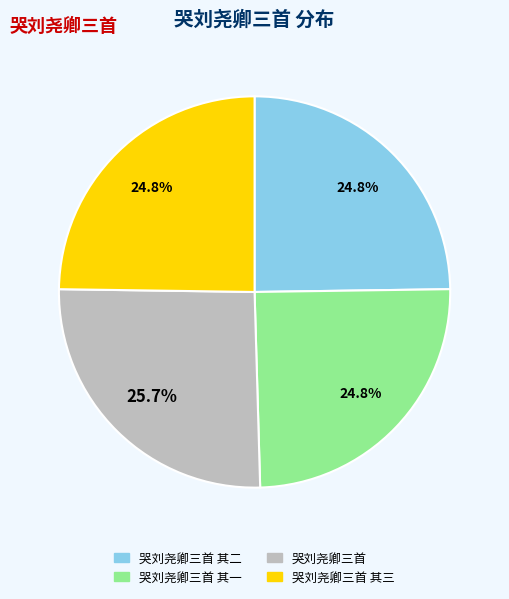

To the nearest percent, what is the difference between the largest and smallest slice percentages?

1%